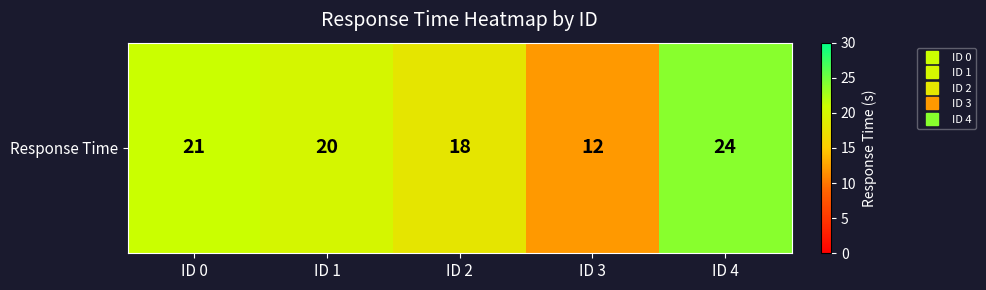

At which label is the value closest to 18?

ID 2